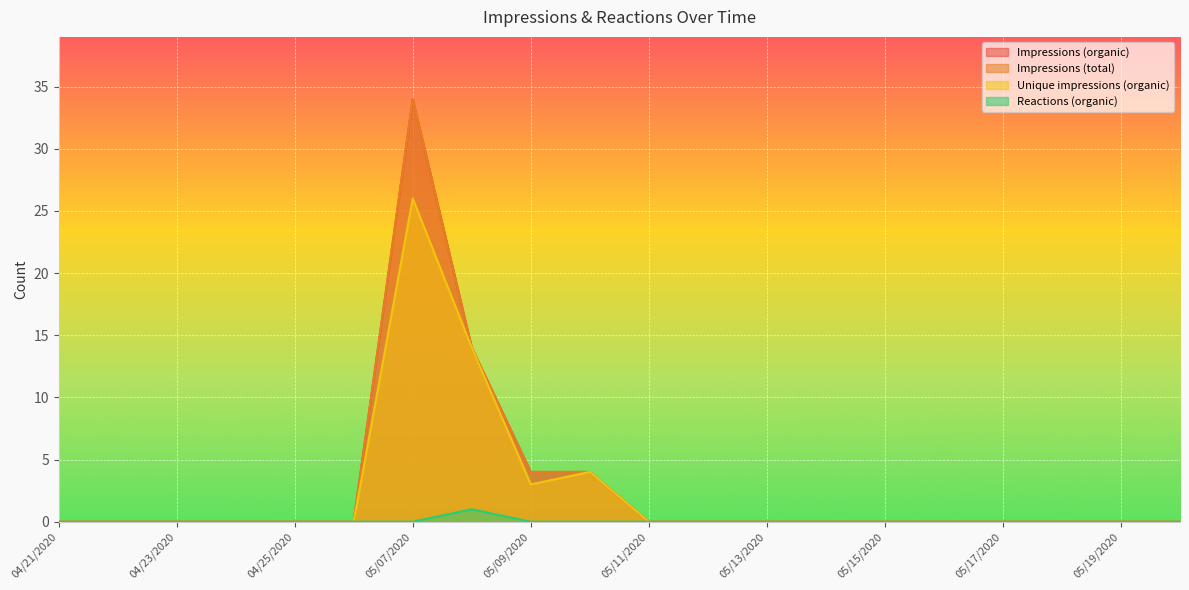

Which has a higher value, 05/13/2020 or 05/15/2020?

05/13/2020